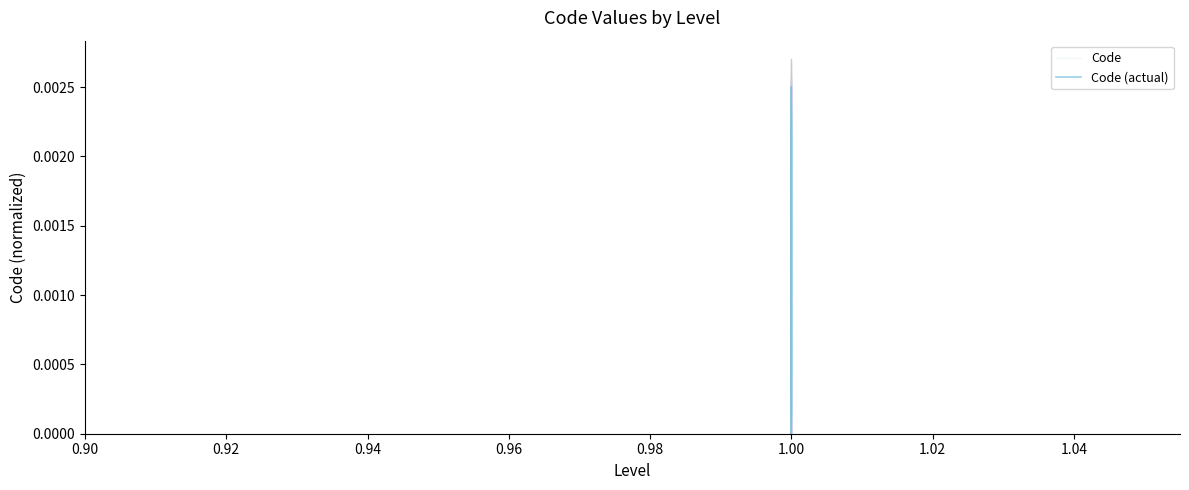

What is the label of the 6th point from the left?

1.00